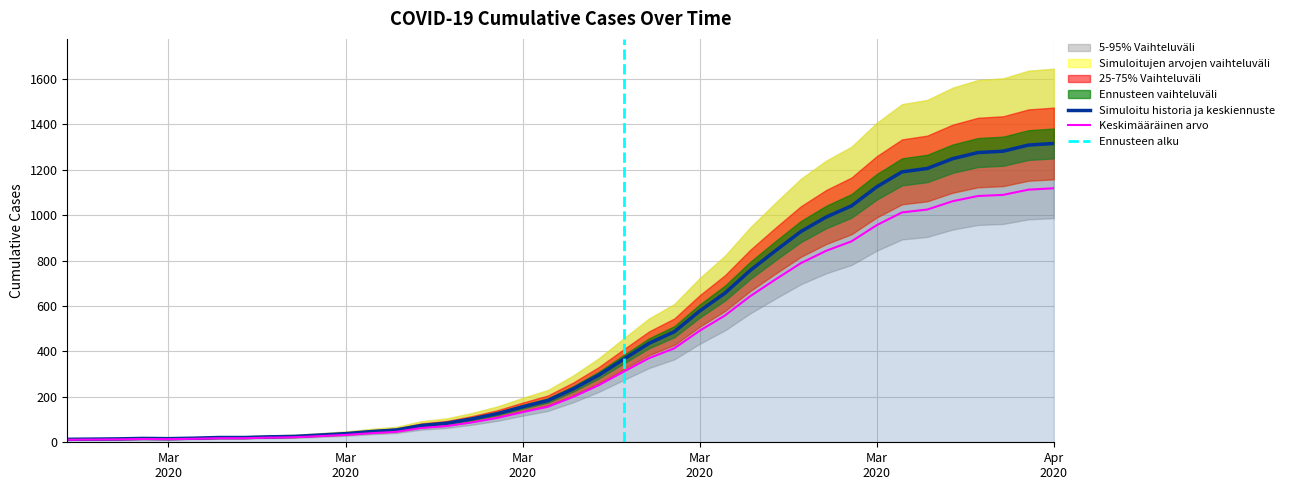

The value at 2020-03-14 is 103. True or false?

True